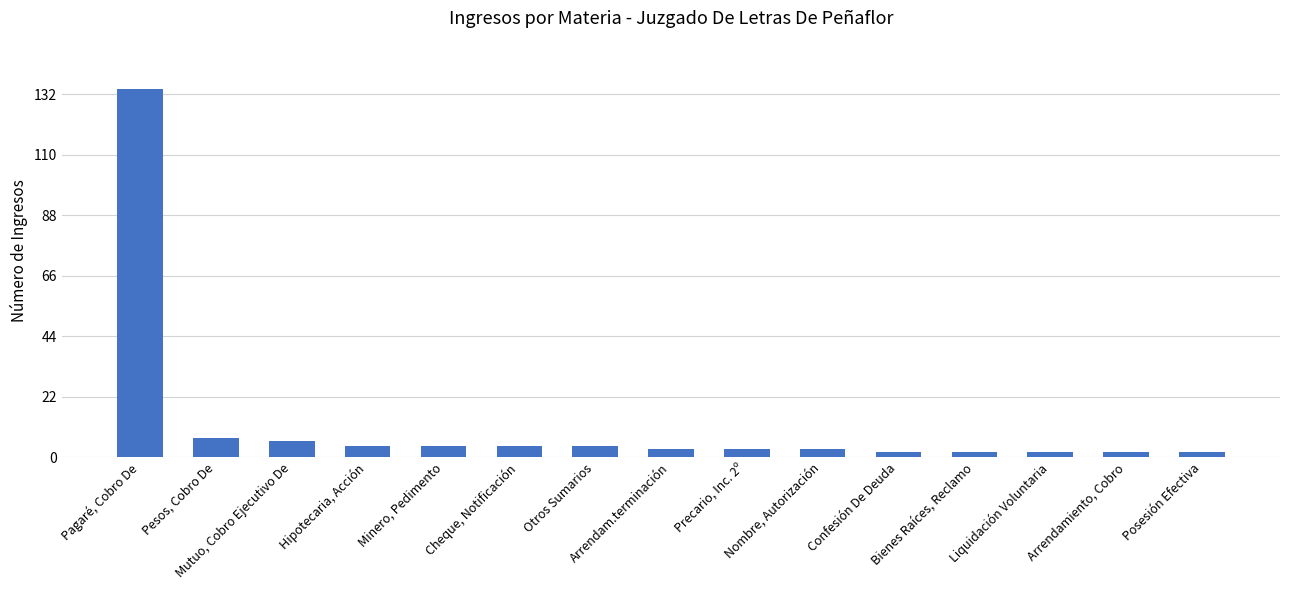

What is the greatest value displayed?

134